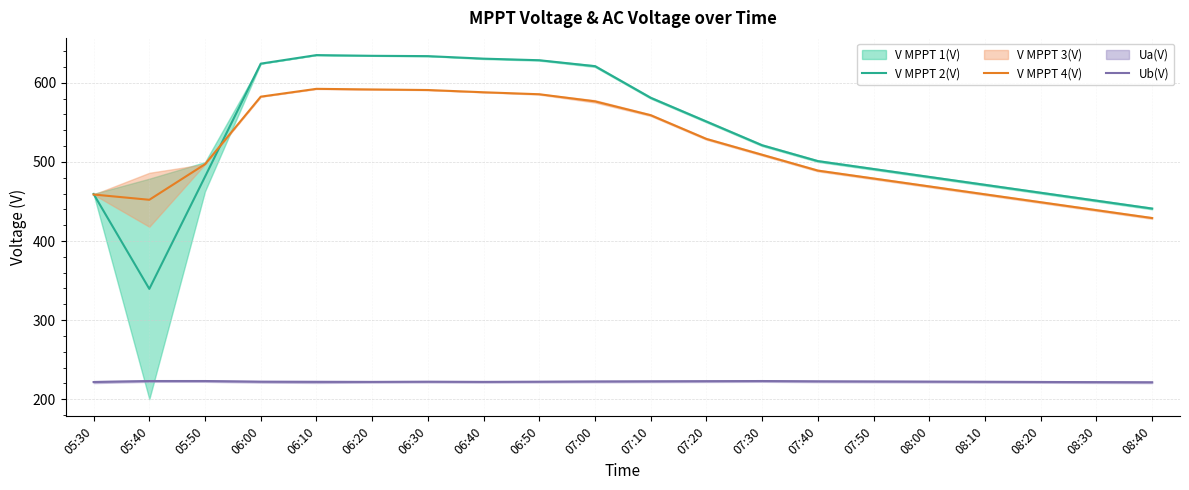

At 06:50, list the series in order from smallest to largest.

Ub(V), V MPPT 4(V), V MPPT 2(V)